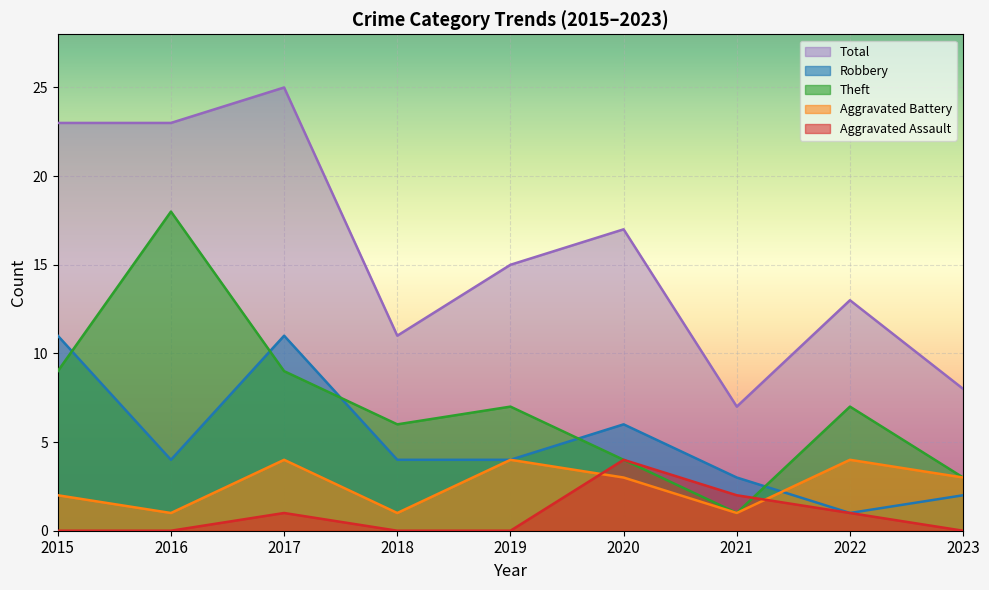

Reading right to left, what are all the values shown in this chart?

Aggravated Assault: 2023=0	2022=1	2021=2	2020=4	2019=0	2018=0	2017=1	2016=0	2015=0
Aggravated Battery: 2023=3	2022=4	2021=1	2020=3	2019=4	2018=1	2017=4	2016=1	2015=2
Robbery: 2023=2	2022=1	2021=3	2020=6	2019=4	2018=4	2017=11	2016=4	2015=11
Theft: 2023=3	2022=7	2021=1	2020=4	2019=7	2018=6	2017=9	2016=18	2015=9
Total: 2023=8	2022=13	2021=7	2020=17	2019=15	2018=11	2017=25	2016=23	2015=23